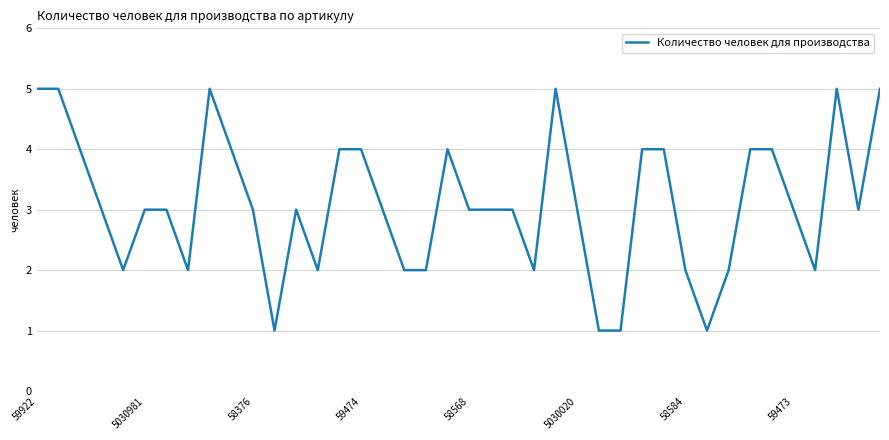

What is the average value?

3